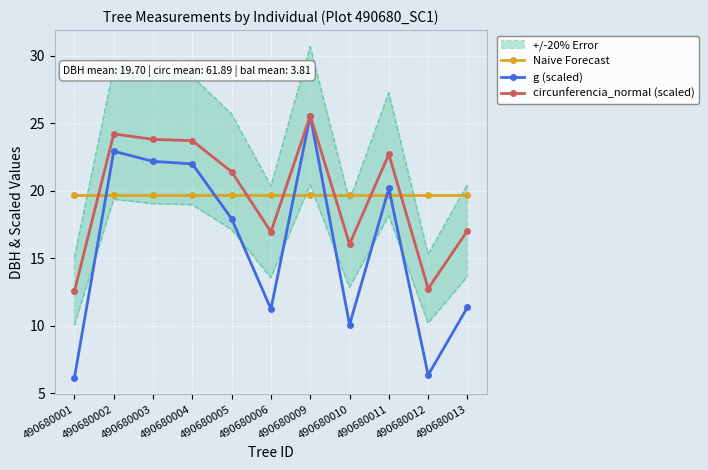

What is the average value of the circunferencia_normal (scaled) series?

19.7